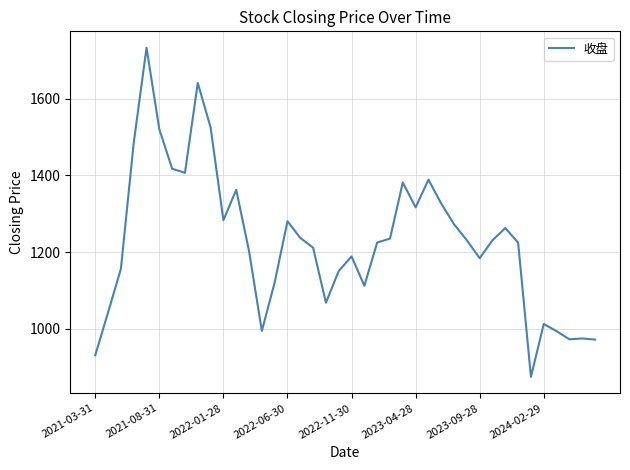

Count the number of values greater than 1230.

20